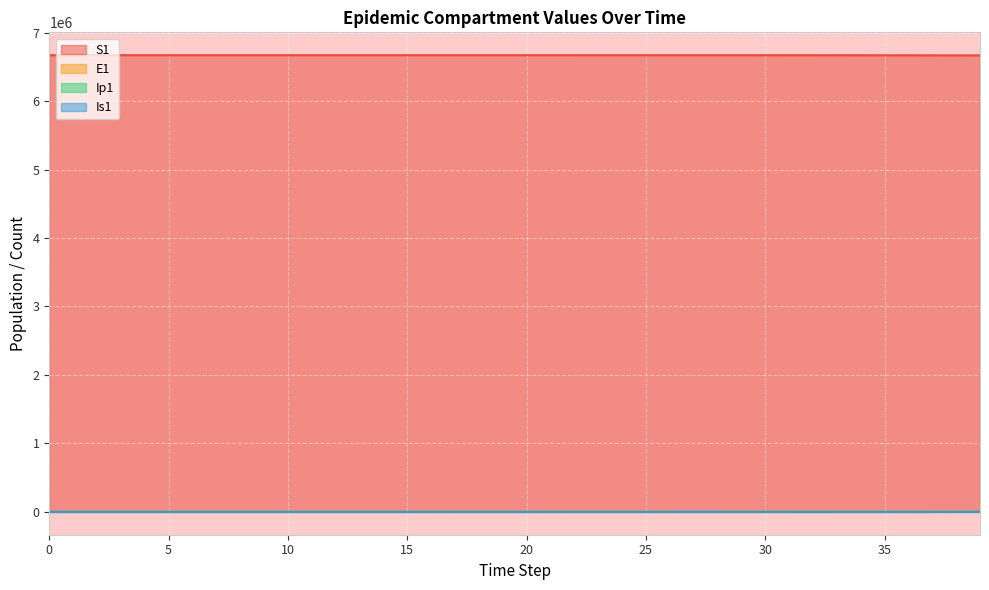

What is the value of the Is1 point at the 35th from the left?

187.7